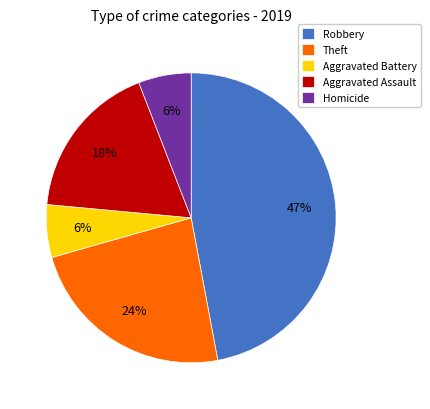

Which slice is the largest?

Robbery